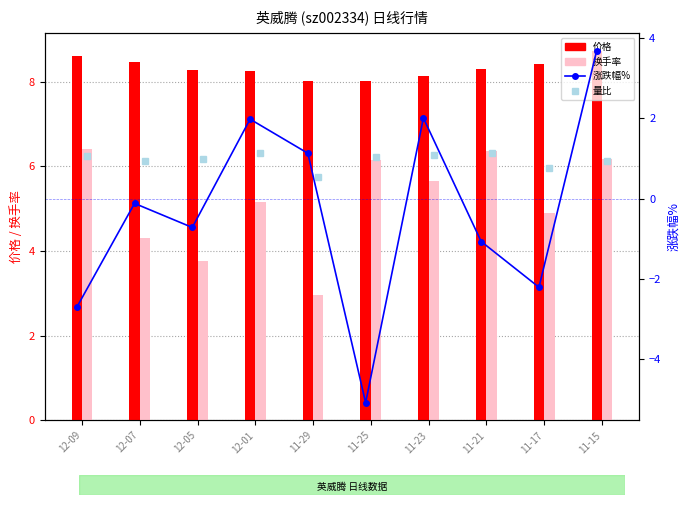

What is the value of the 换手率 bar at the 8th from the left?

6.4